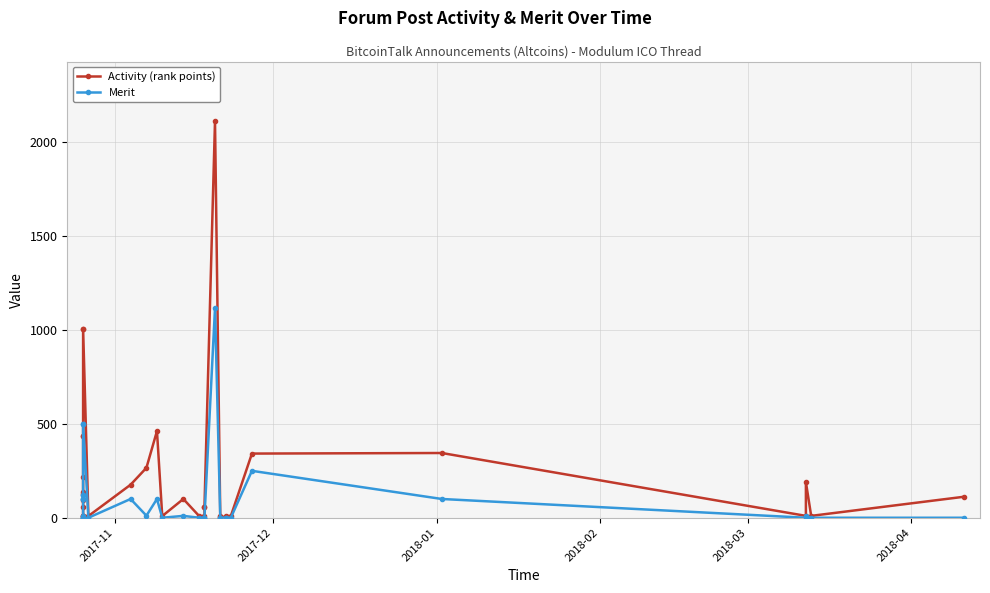

What are all the series names shown in the legend?

Activity (rank points), Merit